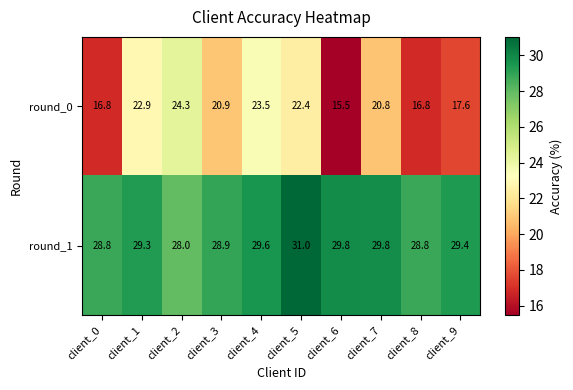

The value of round_0 at client_9 is 24.1. True or false?

False